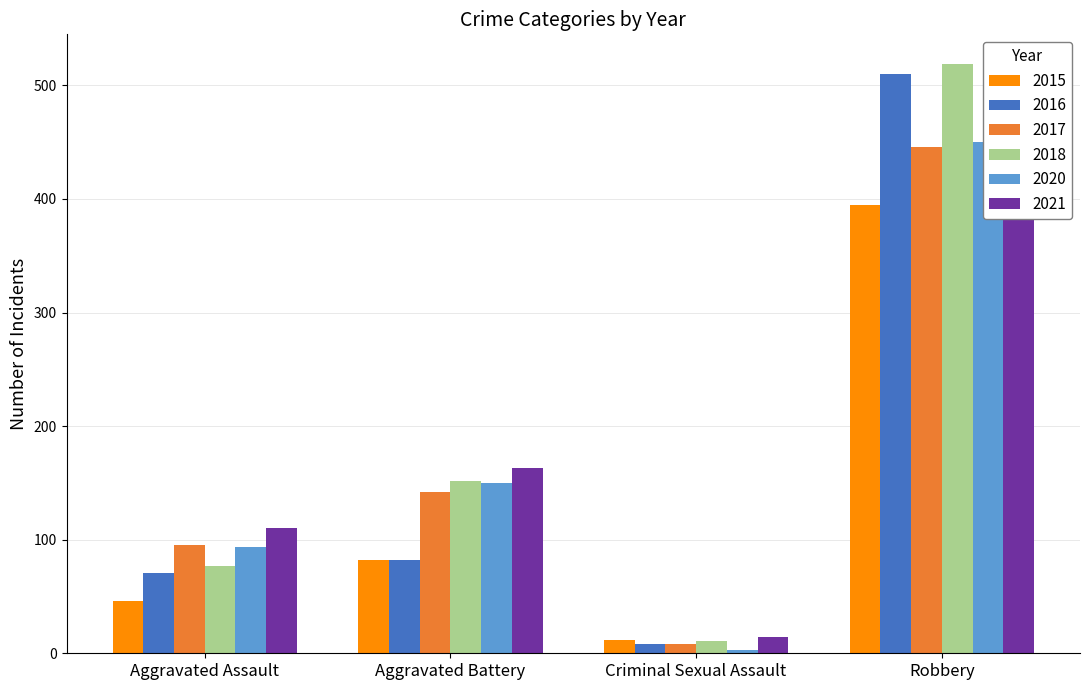

What are all the series names shown in the legend?

2015, 2016, 2017, 2018, 2020, 2021